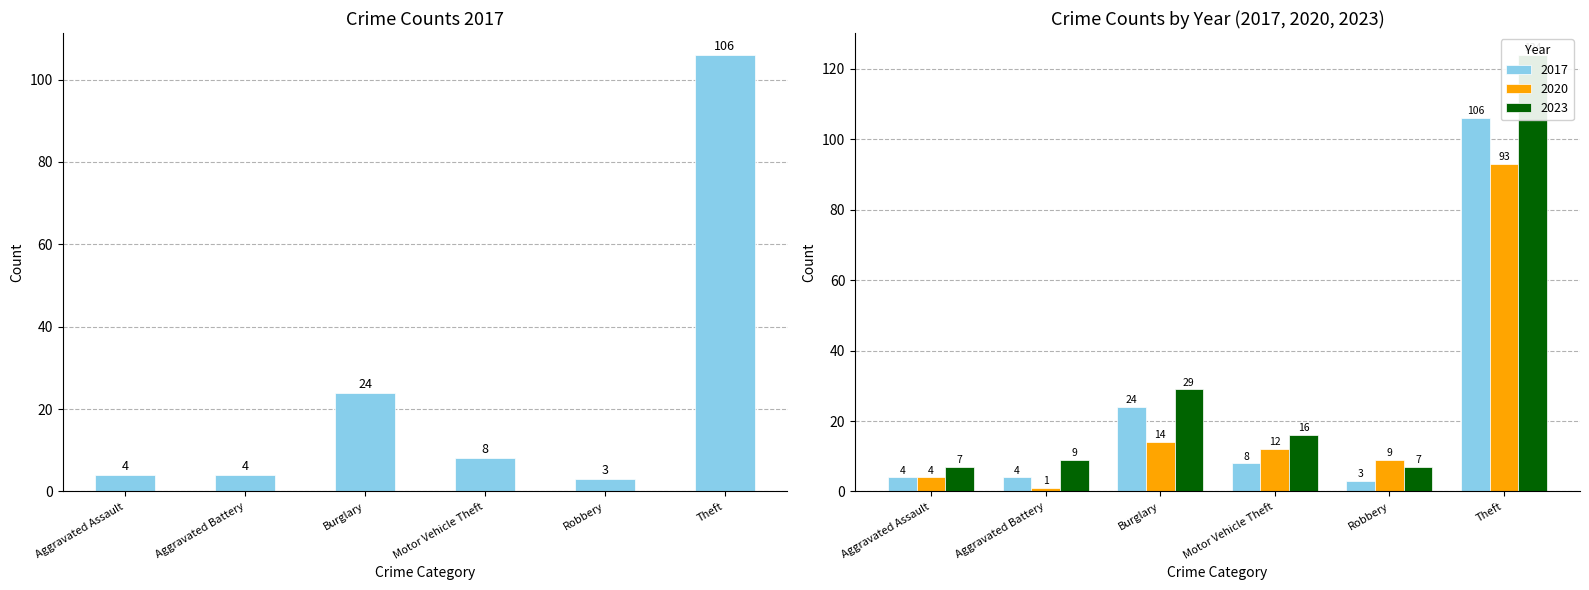

What is the smallest value displayed?

1